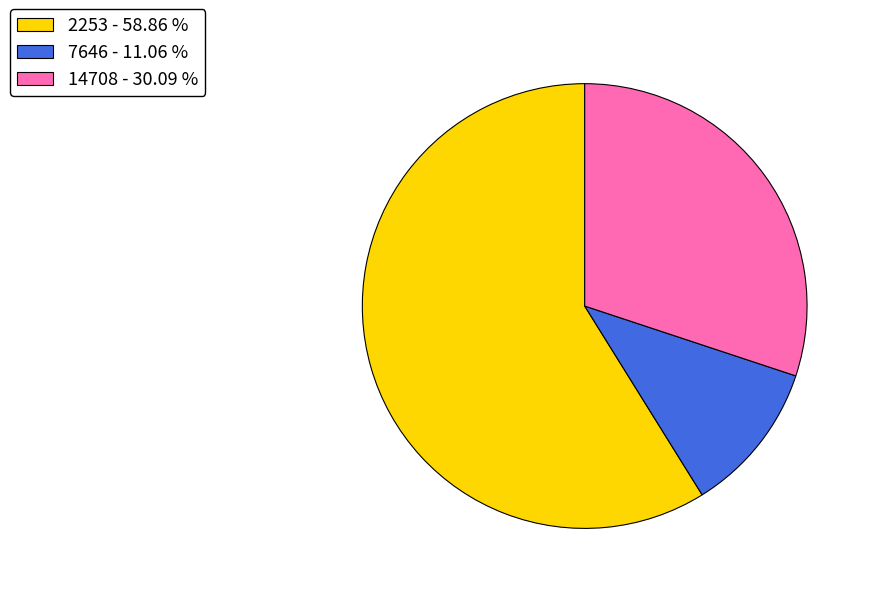

Does 7646 account for over 50% of the chart?

No